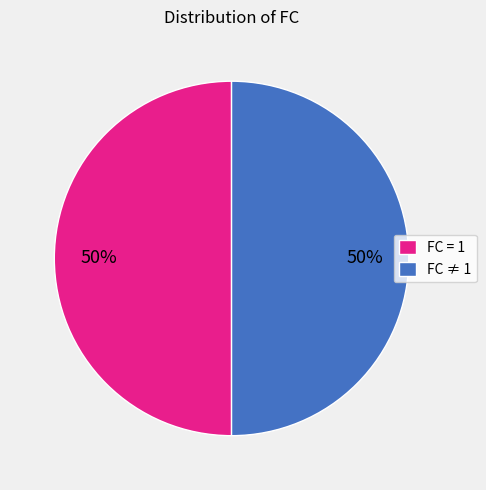

To the nearest percent, what is the combined percentage of FC ≠ 1 and FC = 1?

100%